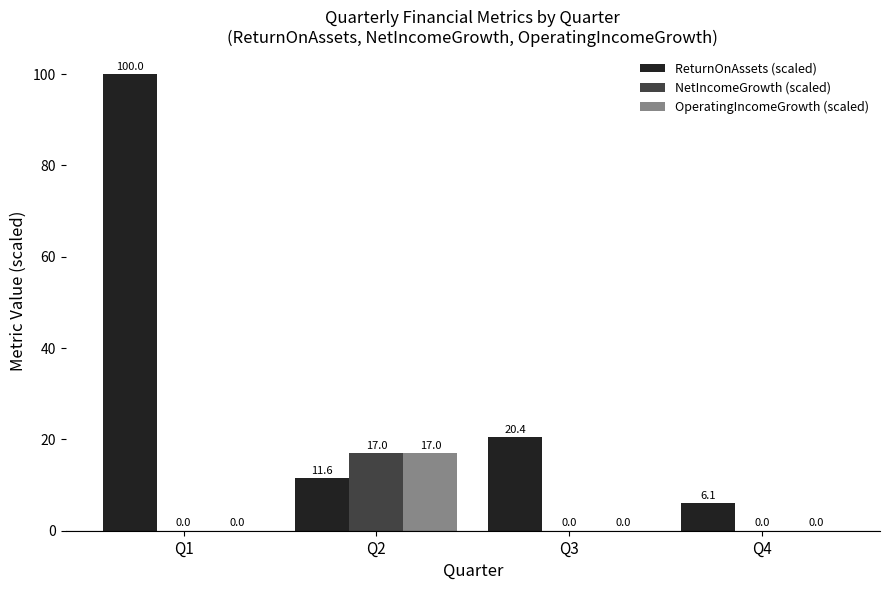

What is the sum of the NetIncomeGrowth (scaled) values at Q2 and Q1?

17.0